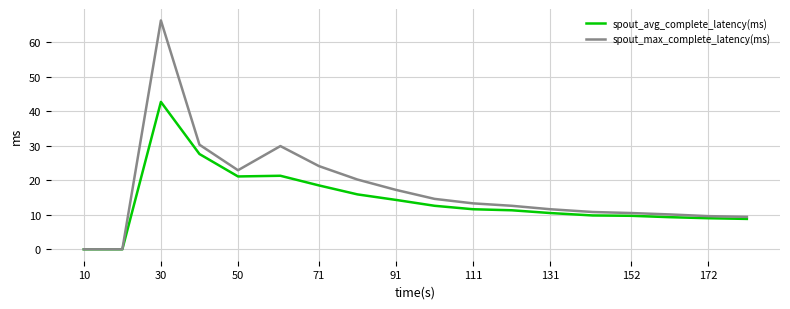

Which series has the largest total across all categories?

spout_max_complete_latency(ms)